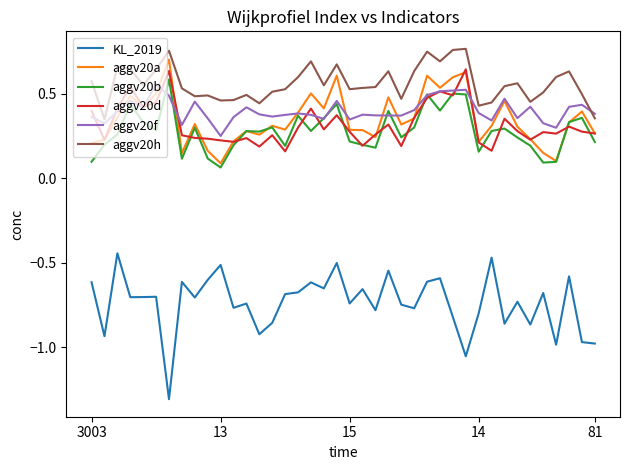

True or false: aggv20f and aggv20h cross at least once.

True